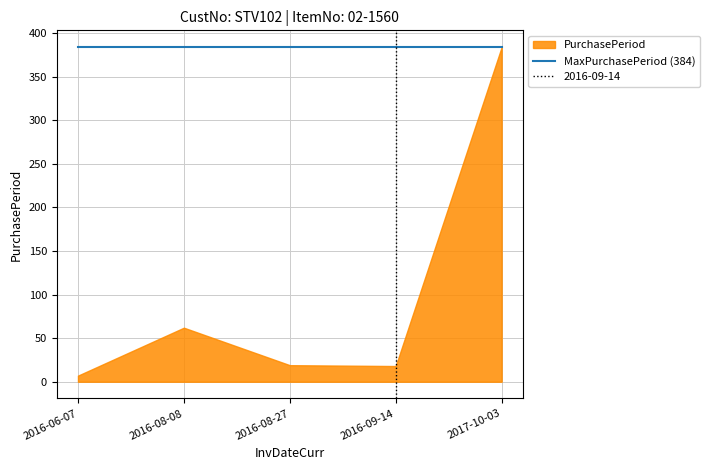

Reading left to right, extract all data points from this chart.

2016-06-07=7	2016-08-08=62	2016-08-27=19	2016-09-14=18	2017-10-03=384